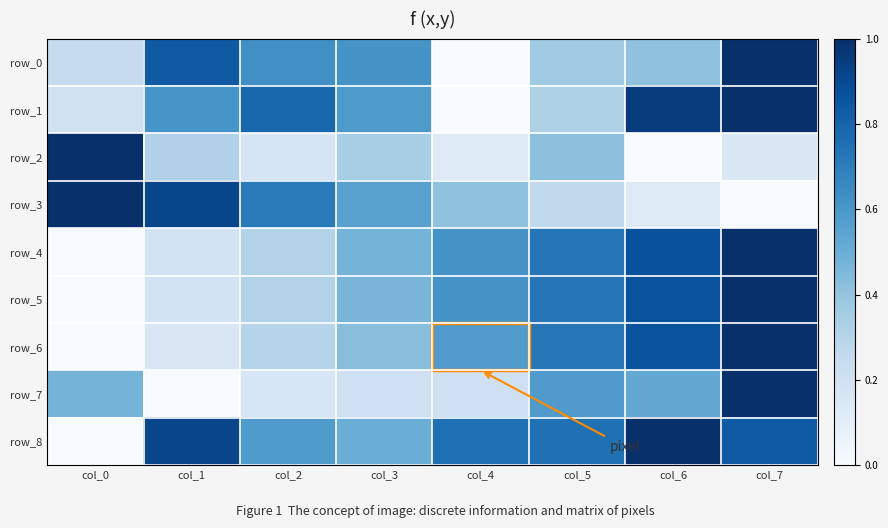

At which category is the sum across all series the highest?

col_7